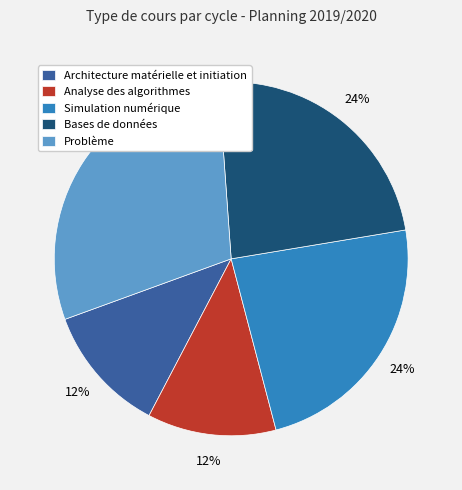

How many segments does this pie chart have?

5